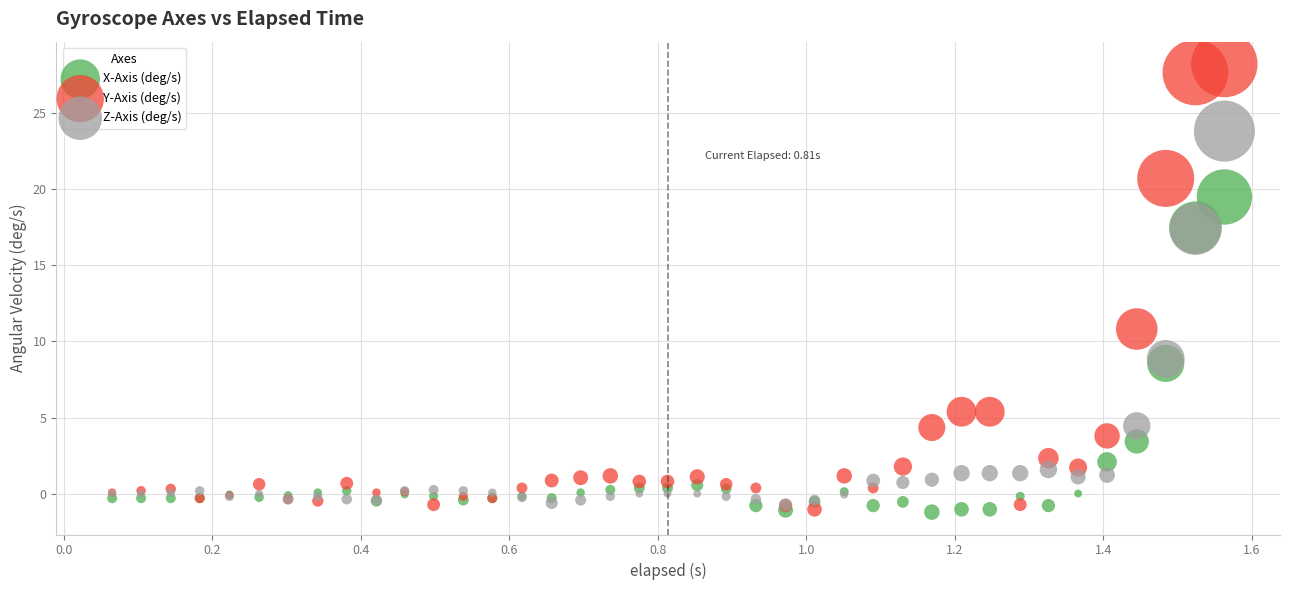

Which series reaches the maximum Y coordinate?

Y-Axis (deg/s)